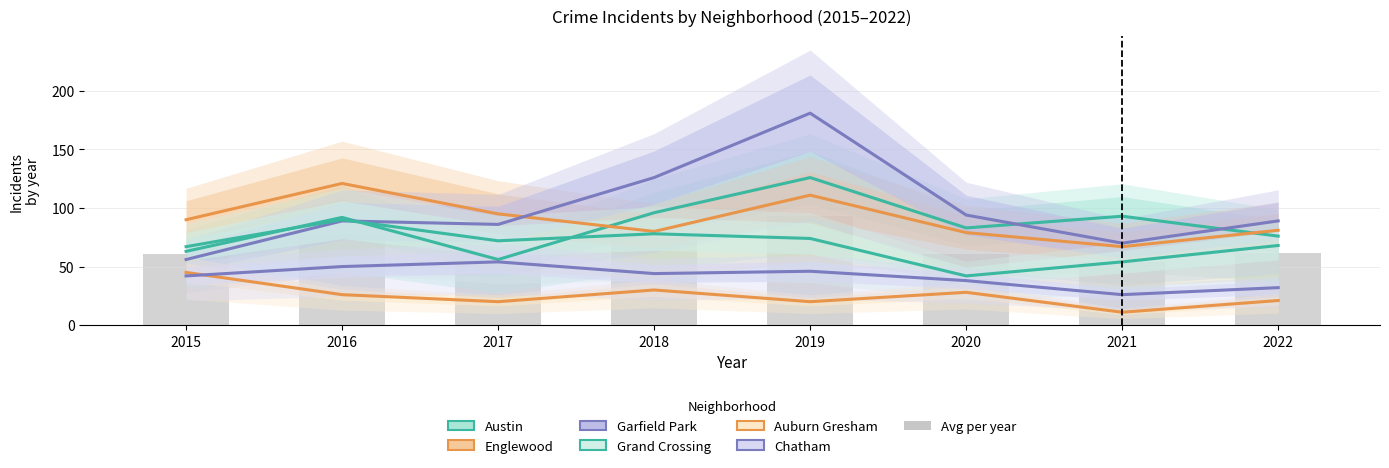

The value of Auburn Gresham at 2015 is 45. True or false?

True